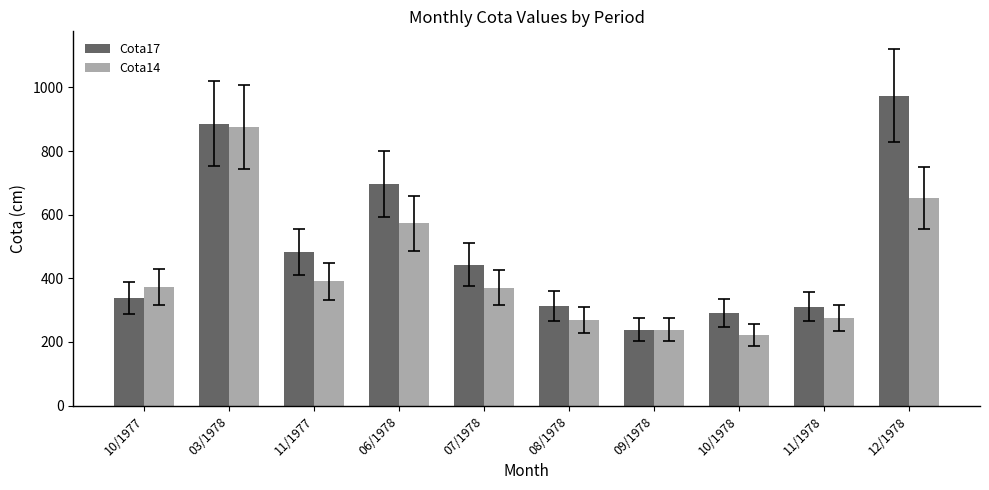

Where is Cota17 nearest to the value 606?

06/1978